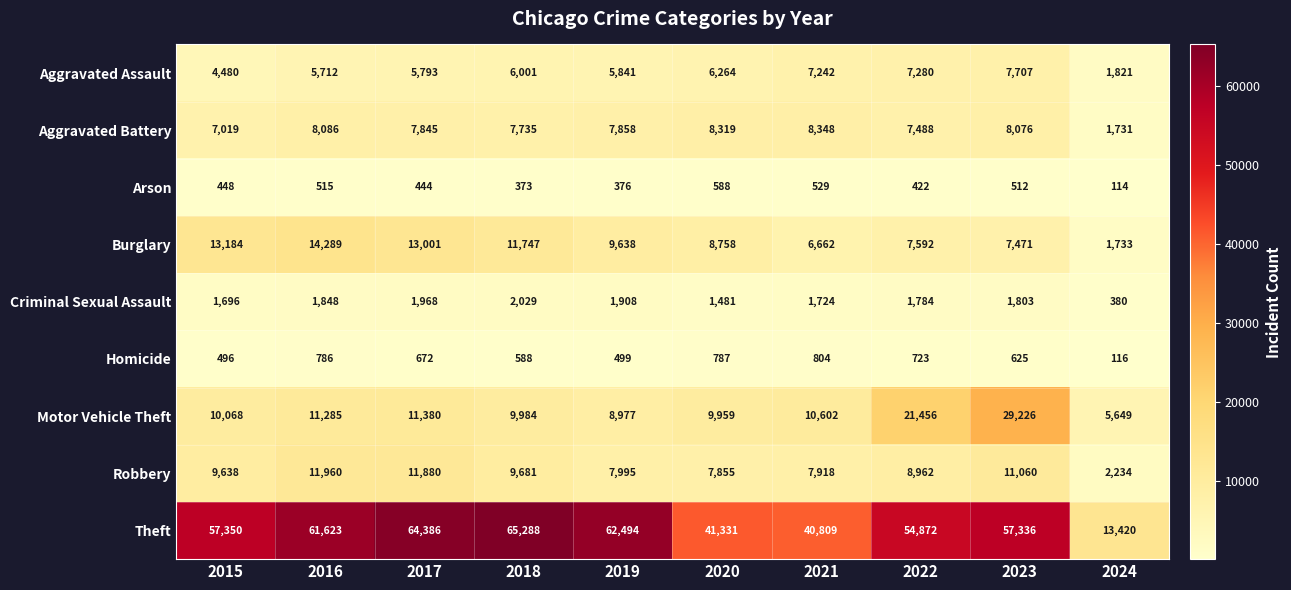

At how many categories does at least one series exceed 60652?

4